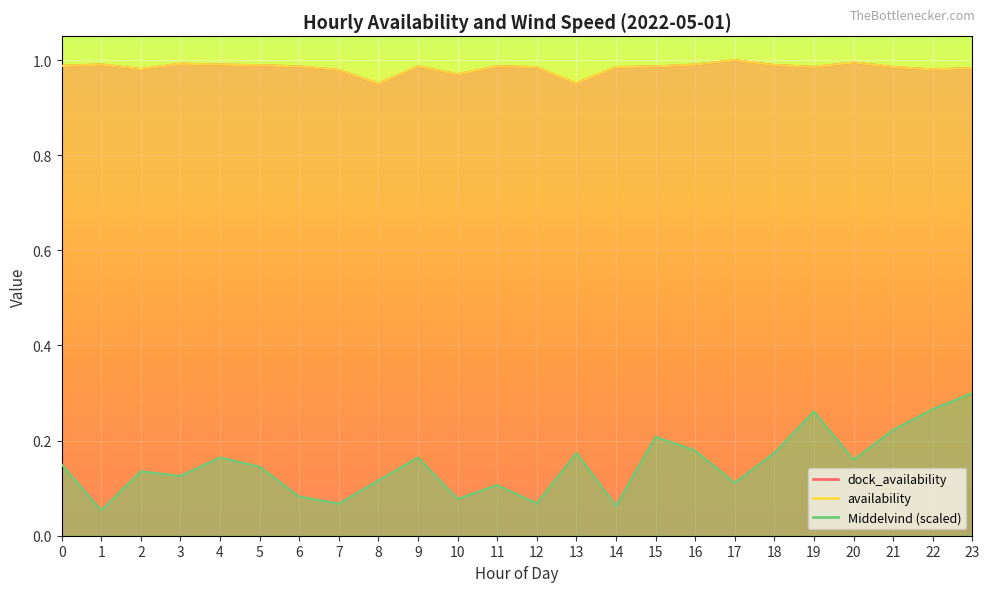

In Middelvind, how many points are lower than both neighbors (excluding endpoints)?

8